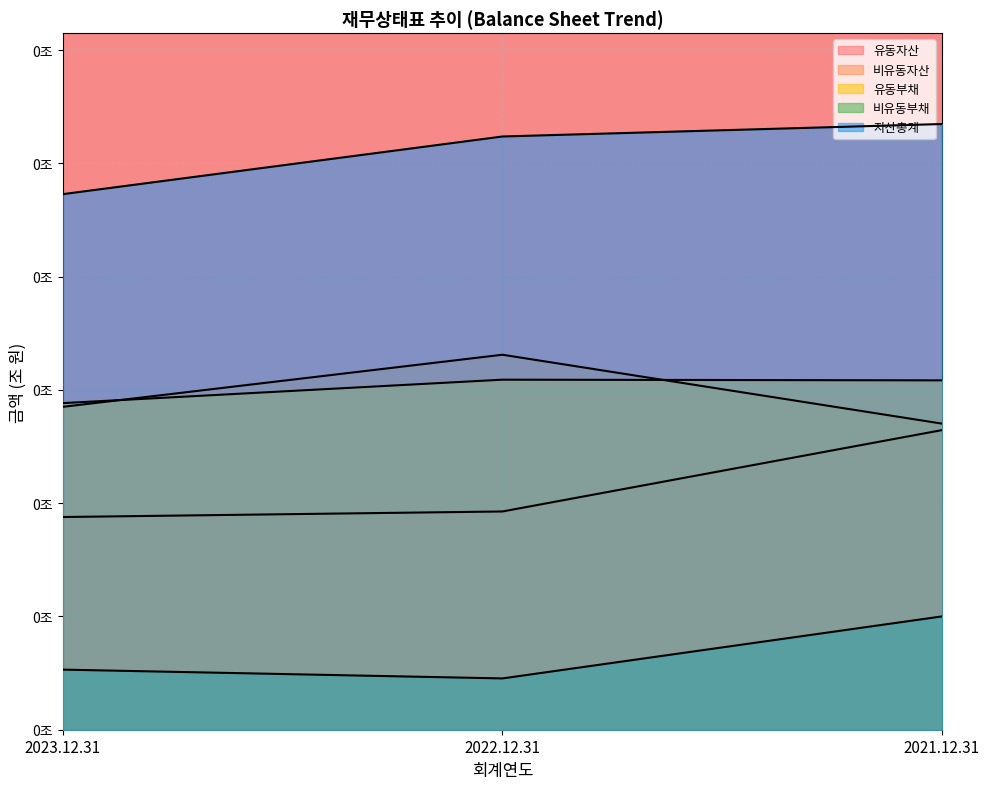

Reading right to left, transcribe all the data shown in this chart.

유동자산: 0.0	0.0	0.0
비유동자산: 0.0	0.0	0.0
유동부채: 0.0	0.0	0.0
비유동부채: 0.0	0.0	0.0
자산총계: 0.1	0.1	0.0